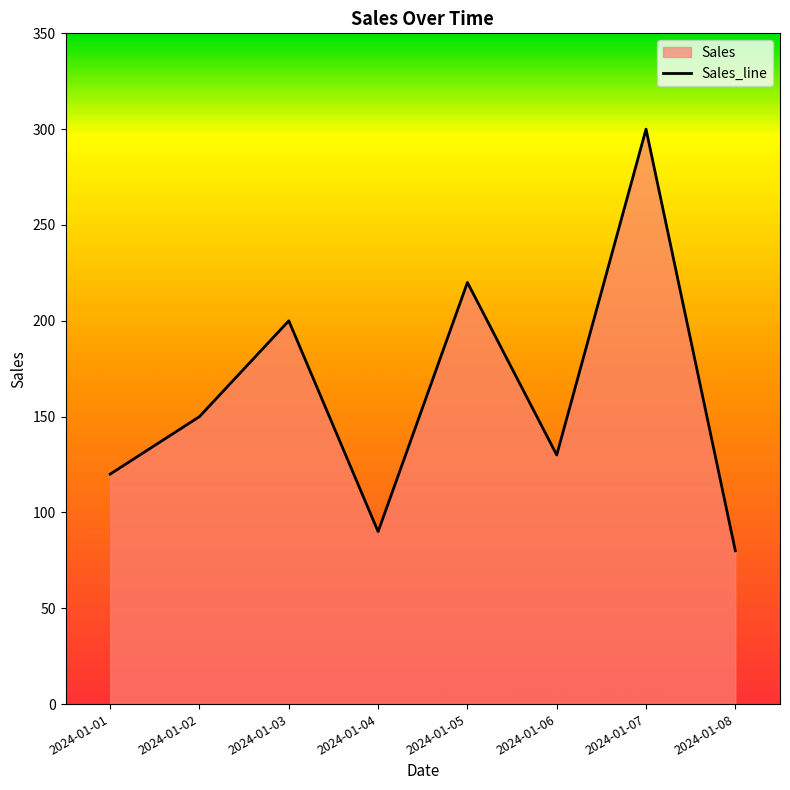

What is the difference between the second highest and minimum values?

140